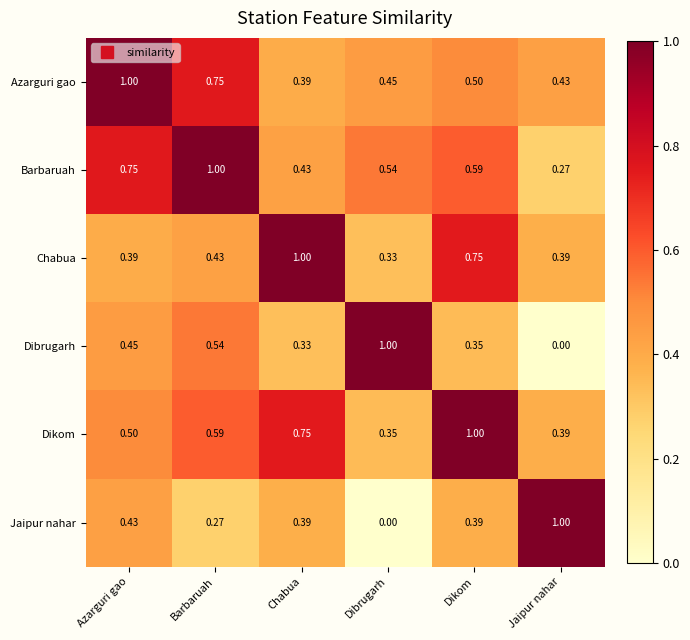

Is the value of Chabua at Dikom greater than the value of Dibrugarh at Dibrugarh?

No